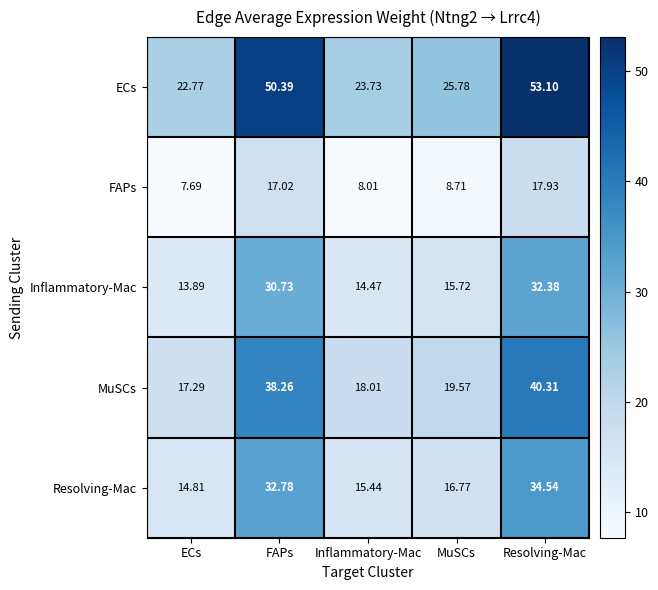

At which label does ECs first exceed 25?

FAPs